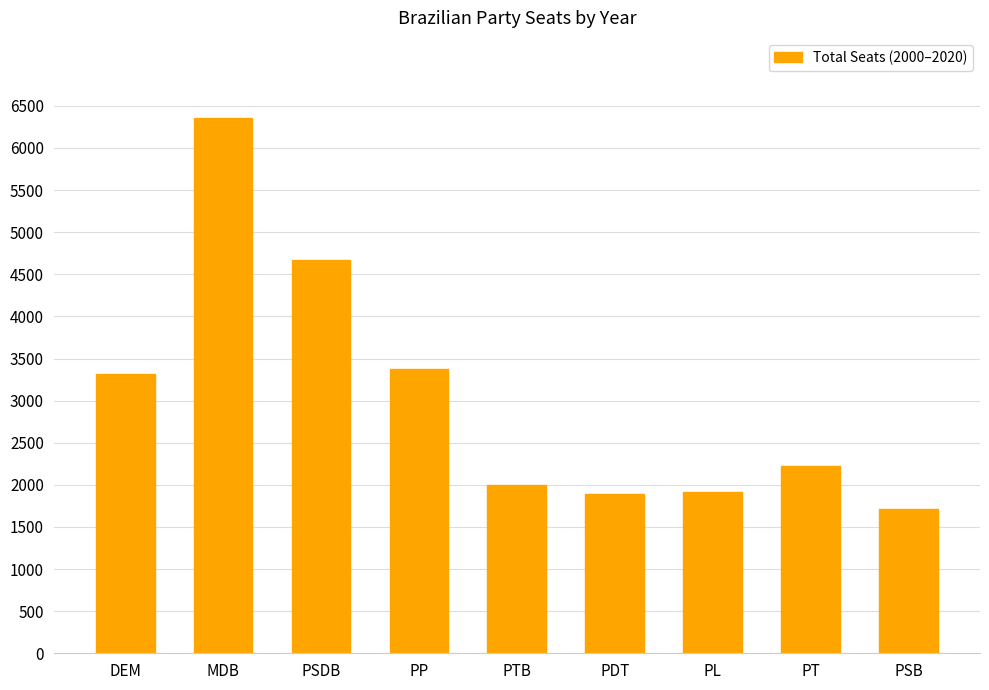

True or false: the data shows 2222 at PP.

False